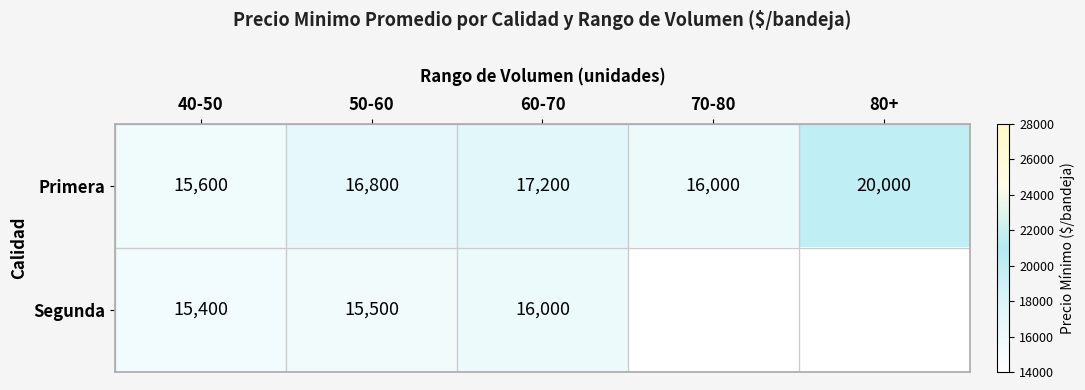

What is the difference between the Primera values at 70-80 and 60-70?

1200